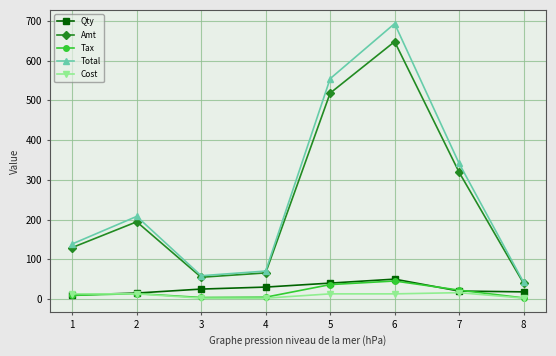

True or false: Total and Tax cross at least once.

False